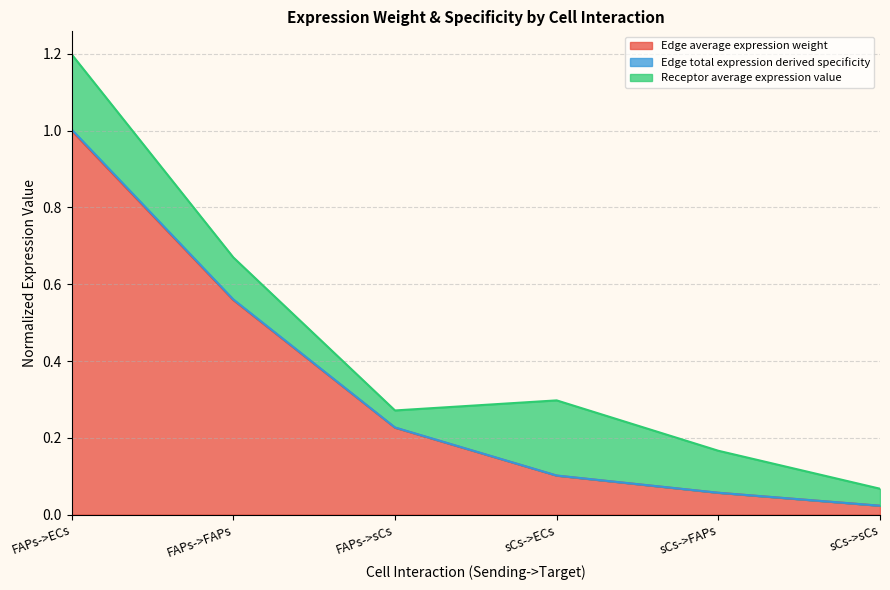

List the labels in order of Edge average expression weight value, smallest first.

sCs->sCs, sCs->FAPs, sCs->ECs, FAPs->sCs, FAPs->FAPs, FAPs->ECs